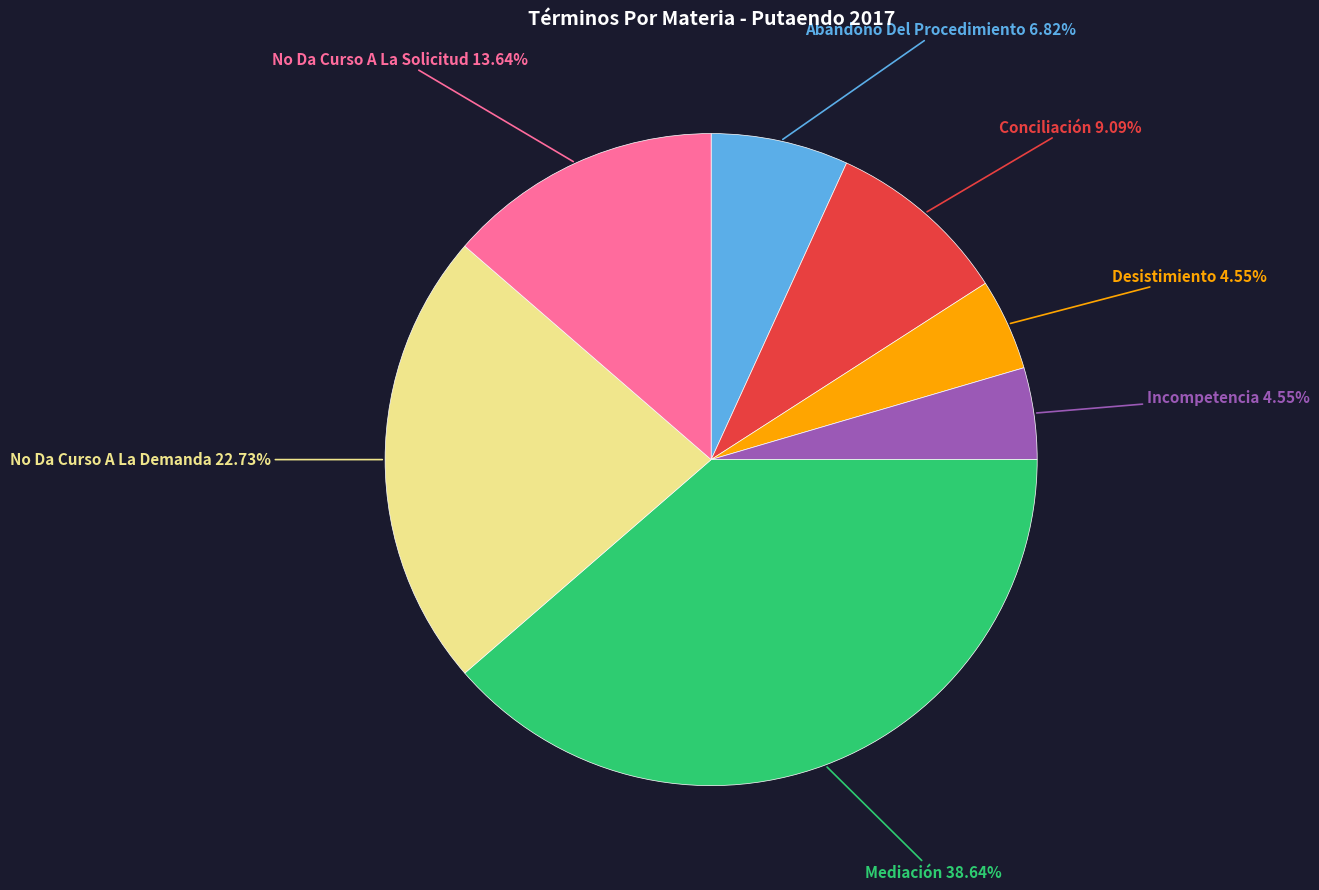

Does any single category account for the majority?

No